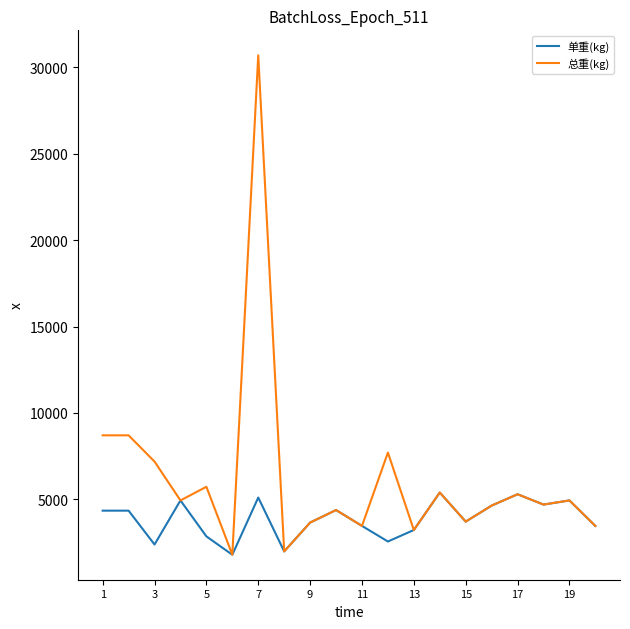

Which series has the largest total across all categories?

总重(kg)